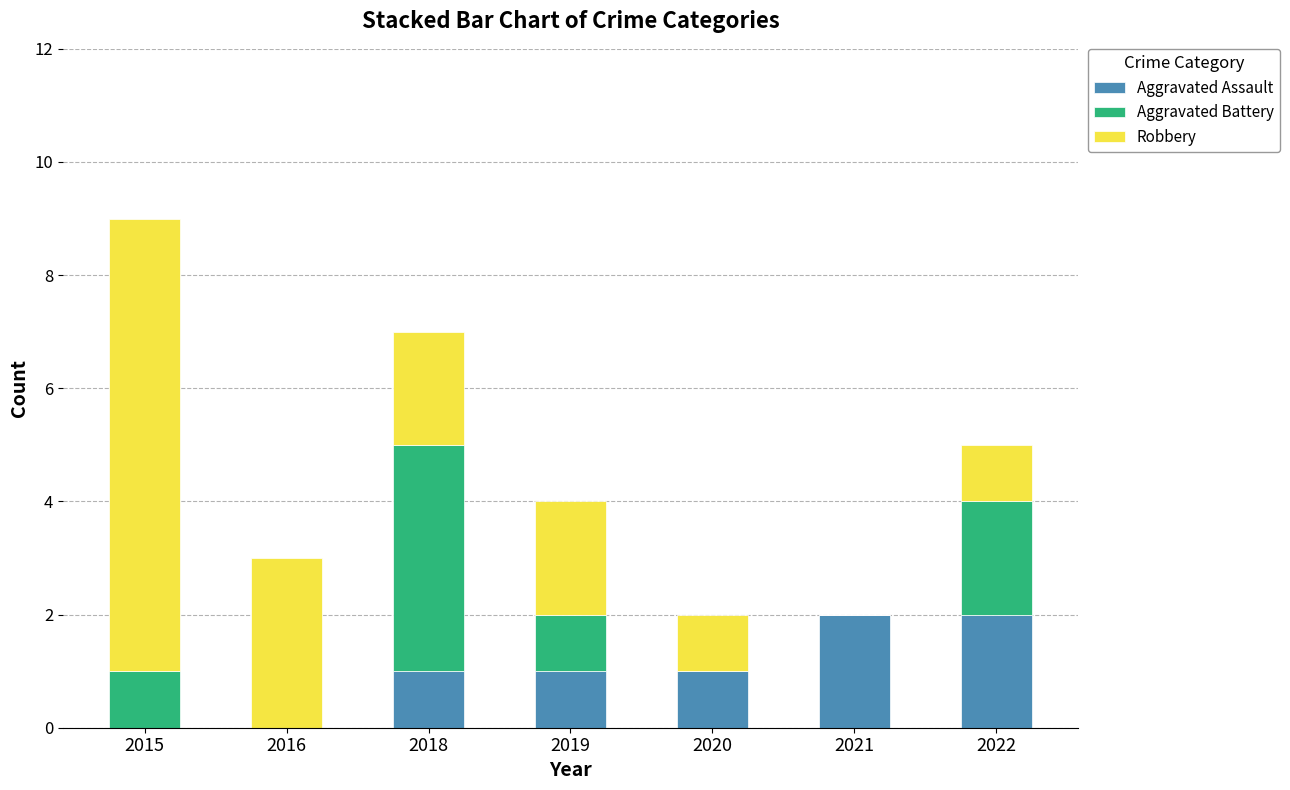

What is the sum of all Aggravated Assault values?

7